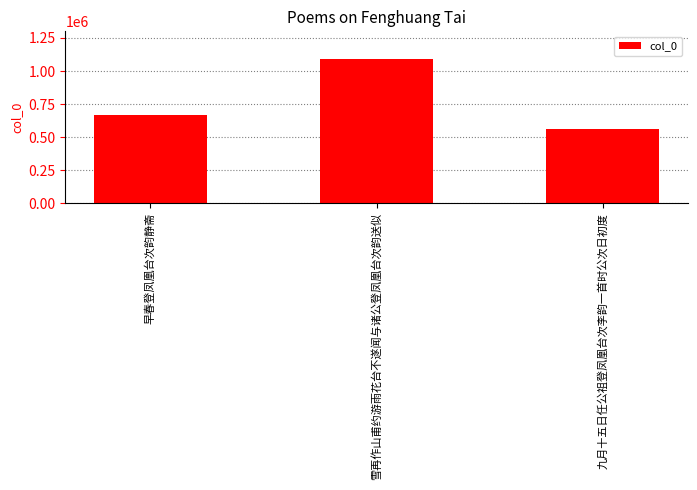

What is the difference between the values at 九月十五日任公祖登凤凰台次李韵一首时公次日初度 and 雪再作山甫约游雨花台不遂闻与诸公登凤凰台次韵送似?

530378